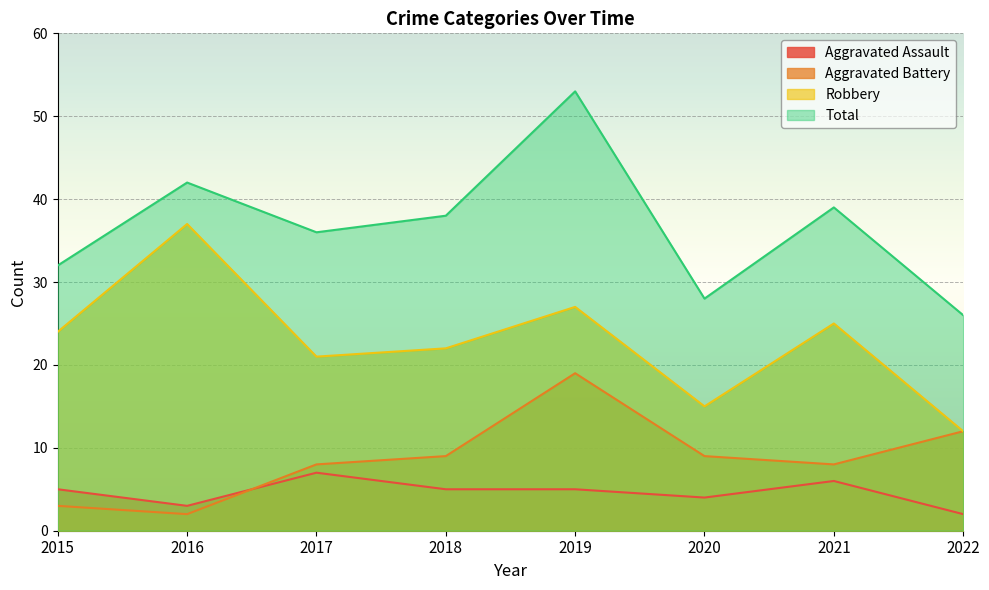

True or false: Aggravated Battery and Total intersect in this chart.

False